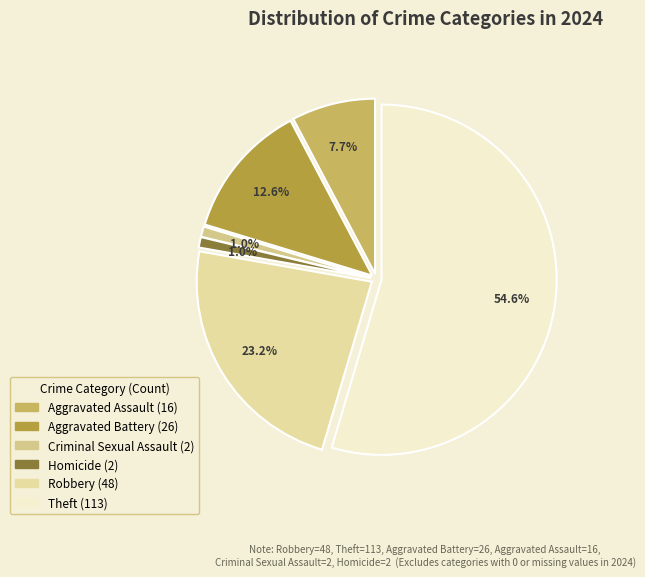

Rank the categories by value from lowest to highest.

Criminal Sexual Assault, Homicide, Aggravated Assault, Aggravated Battery, Robbery, Theft